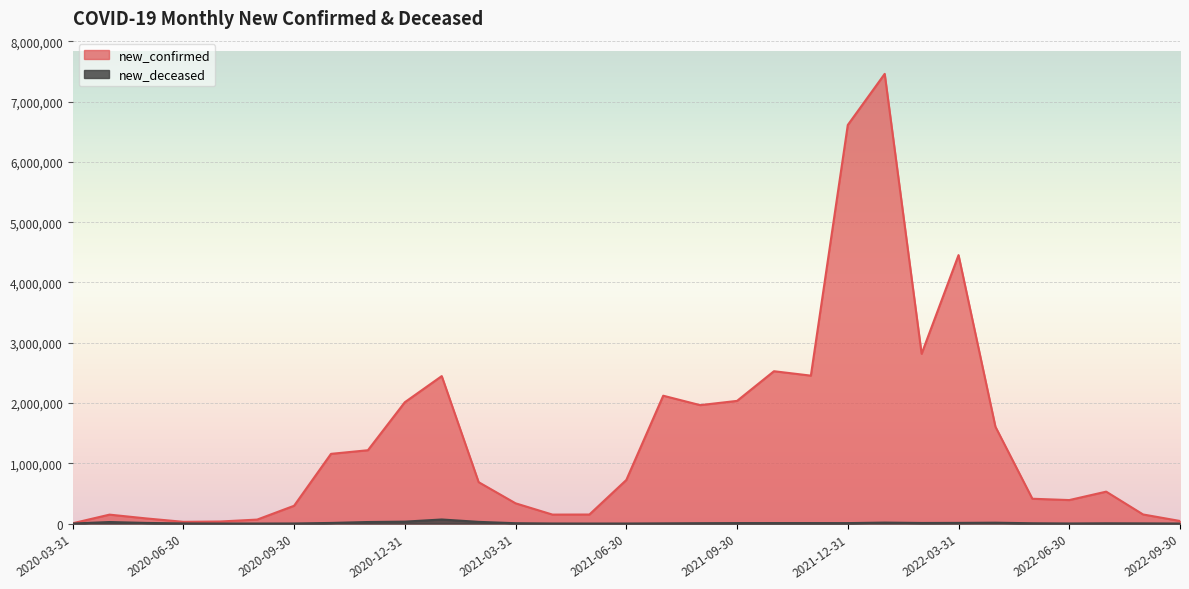

Is it true that new_confirmed equals 2013142 at 2020-12-31?

True